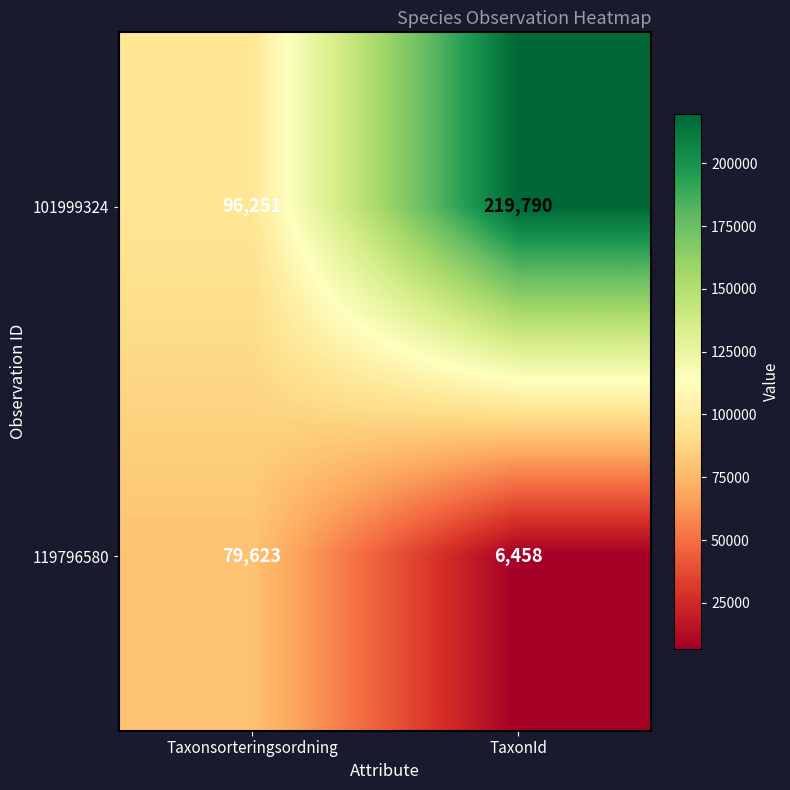

What is the difference between the maximum and minimum values in the 119796580 series?

73165